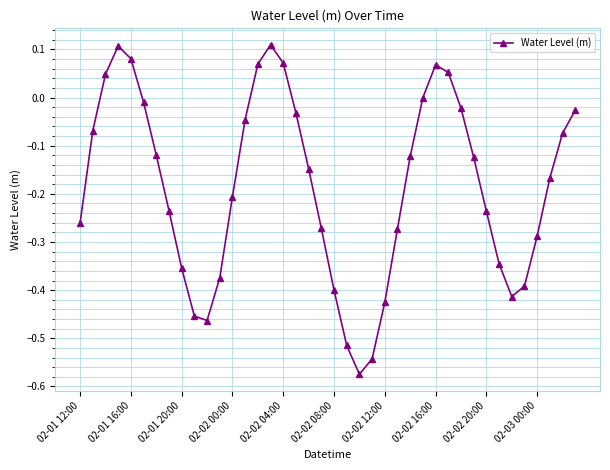

What is the difference between the maximum and minimum values?

0.7